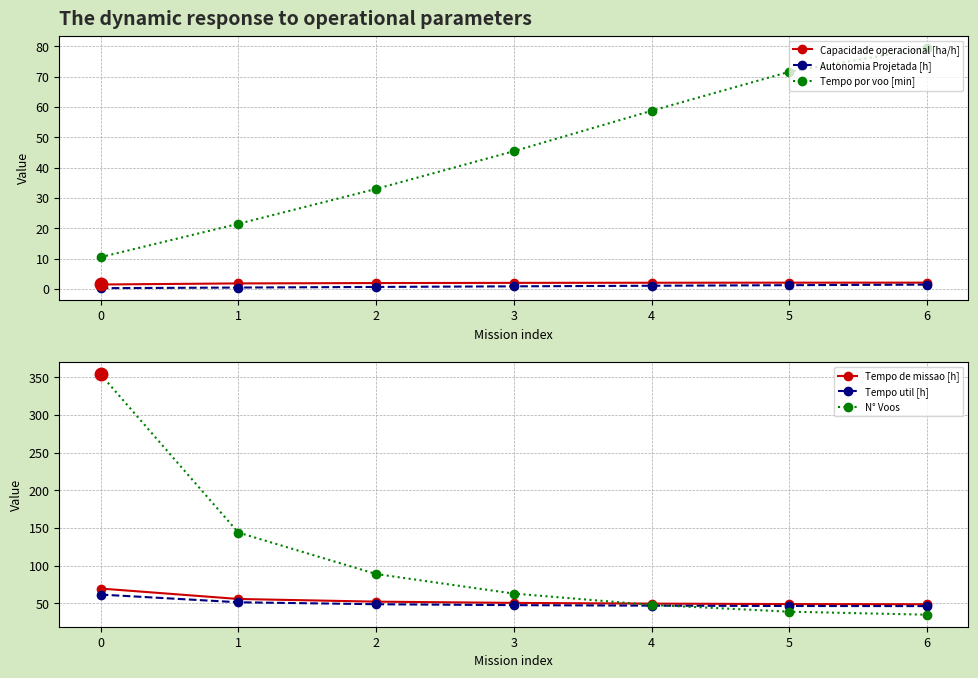

List the labels in order of Capacidade operacional [ha/h] value, largest first.

6, 5, 4, 3, 2, 1, 0